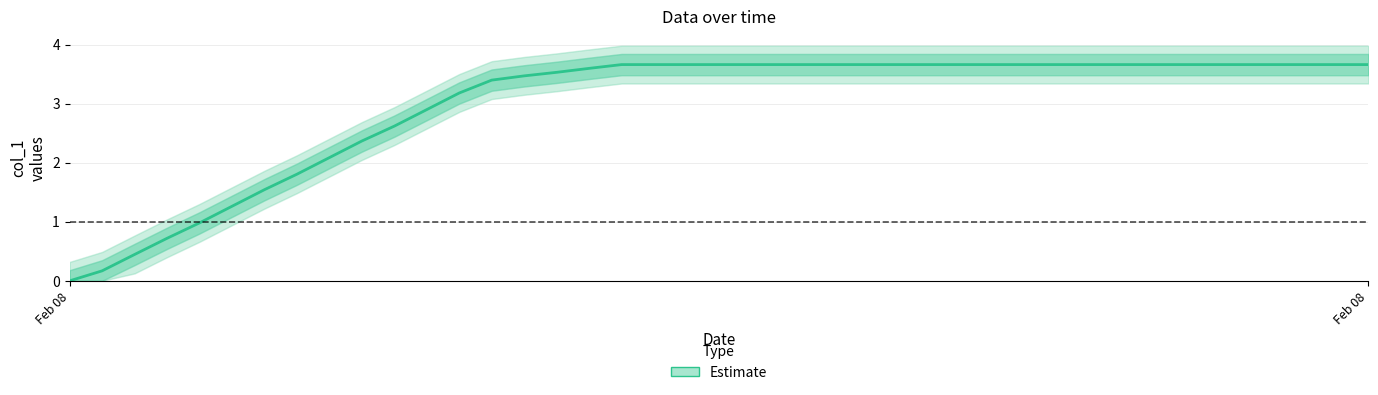

How many values are below 3?

12